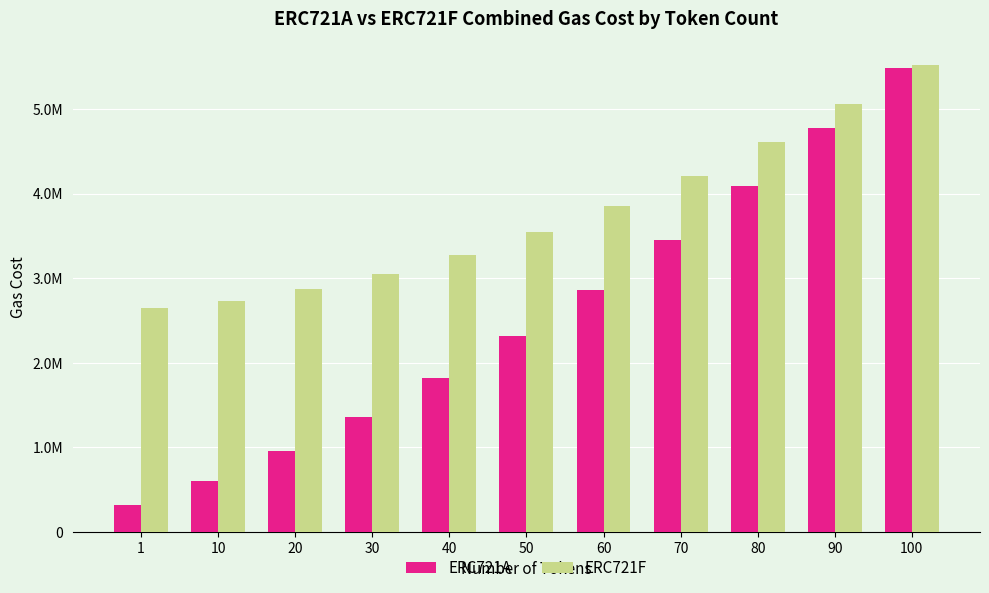

Reading left to right, list all the values displayed in this chart.

ERC721A: 313517	596819	955869	1361519	1813769	2312619	2858069	3450119	4088769	4774019	5485777
ERC721F: 2643507	2729826	2867346	3048666	3273786	3542706	3855426	4211946	4612266	5056386	5524406